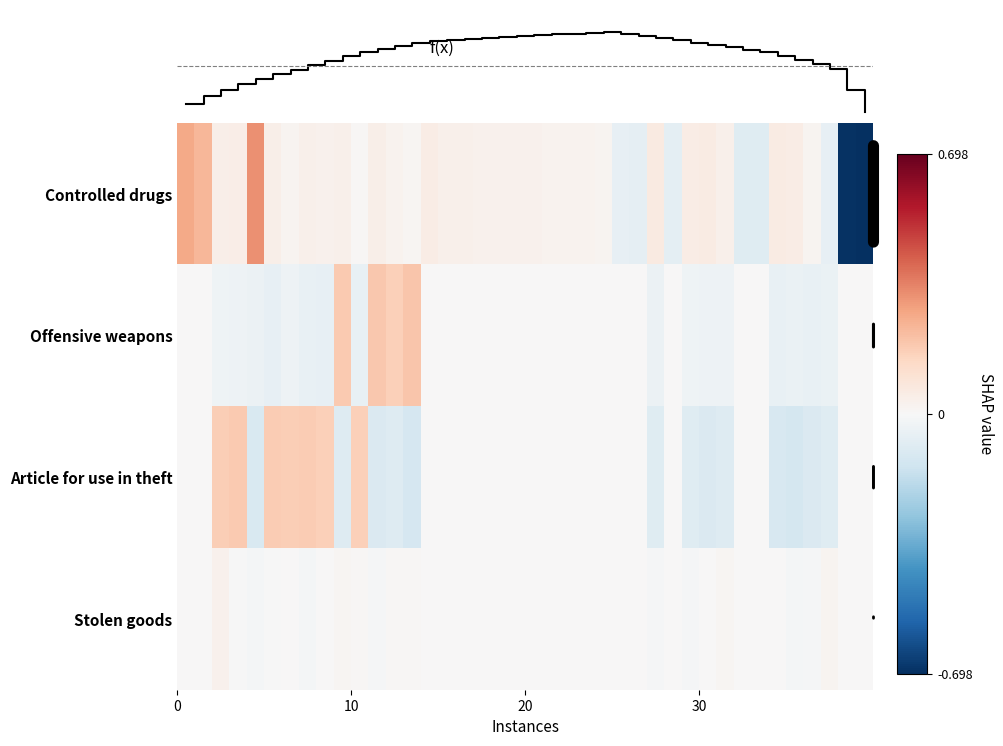

Reading right to left, extract all data points from this chart.

Controlled drugs: -0.7	-0.7	-0.1	0.0	0.1	0.1	-0.1	-0.1	0.0	0.1	0.1	-0.1	0.1	-0.1	-0.1	0.0	0.0	0.0	0.0	0.0	0.0	0.0	0.0	0.0	0.0	0.1	0.0	0.0	0.0	0.0	0.0	0.0	0.0	0.0	0.0	0.3	0.0	0.0	0.2	0.3
Offensive weapons: 0.0	0.0	-0.0	-0.1	-0.0	-0.1	0.0	0.0	-0.0	-0.0	-0.0	0.0	-0.0	0.0	0.0	0.0	0.0	0.0	0.0	0.0	0.0	0.0	0.0	0.0	0.0	0.0	0.2	0.2	0.2	-0.1	0.2	-0.1	-0.1	-0.0	-0.1	-0.0	-0.0	-0.0	0.0	0.0
Article for use in theft: 0.0	0.0	-0.1	-0.1	-0.1	-0.1	0.0	0.0	-0.1	-0.1	-0.1	0.0	-0.1	0.0	0.0	0.0	0.0	0.0	0.0	0.0	0.0	0.0	0.0	0.0	0.0	0.0	-0.1	-0.1	-0.1	0.2	-0.1	0.2	0.2	0.2	0.2	-0.1	0.2	0.2	0.0	0.0
Stolen goods: 0.0	0.0	0.0	-0.0	-0.0	0.0	0.0	0.0	0.0	0.0	-0.0	0.0	-0.0	0.0	0.0	0.0	0.0	0.0	0.0	0.0	0.0	0.0	0.0	0.0	0.0	0.0	0.0	0.0	-0.0	0.0	0.0	0.0	-0.0	0.0	-0.0	-0.0	-0.0	0.0	0.0	0.0